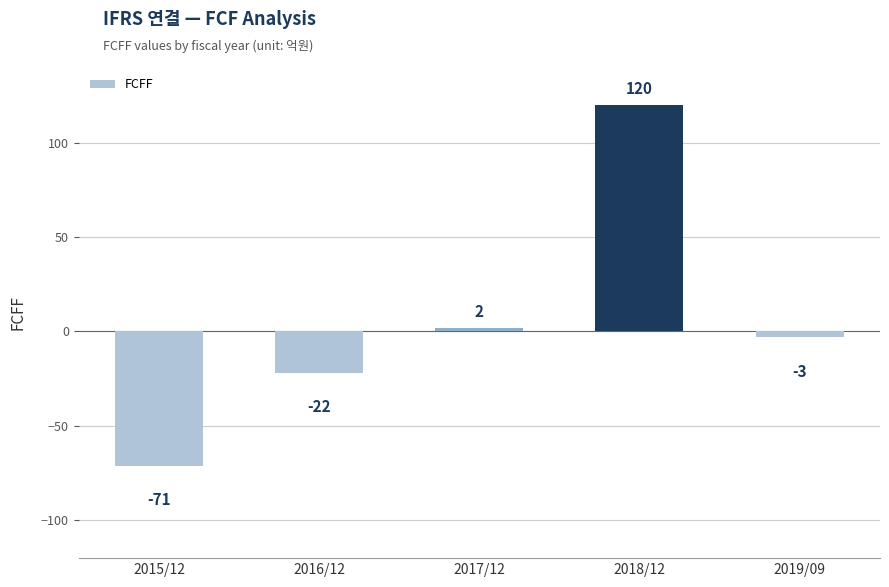

What is the value of the 3rd bar from the left?

2